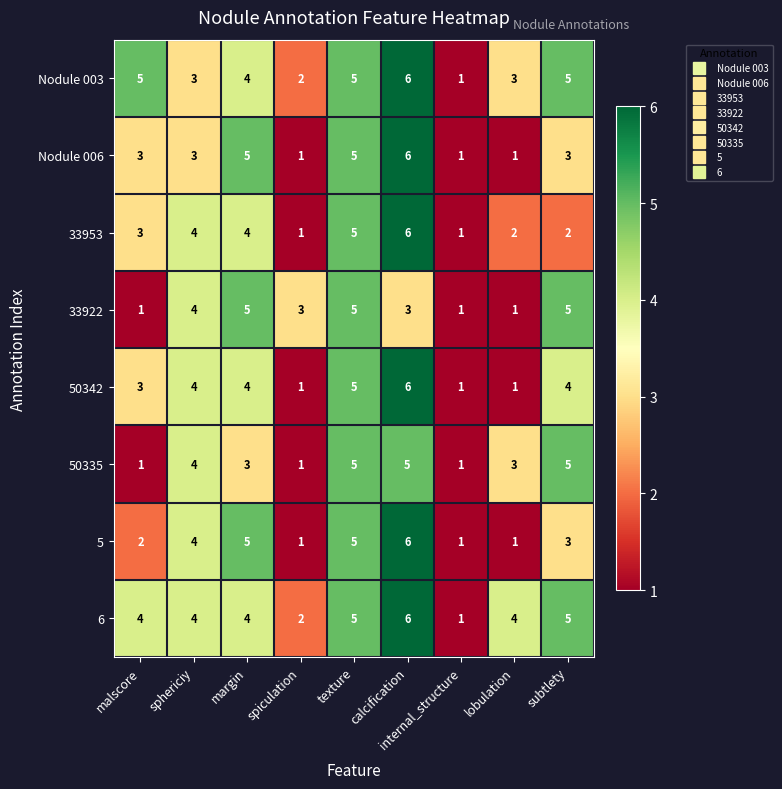

The value of 33922 at spiculation is 1. True or false?

False